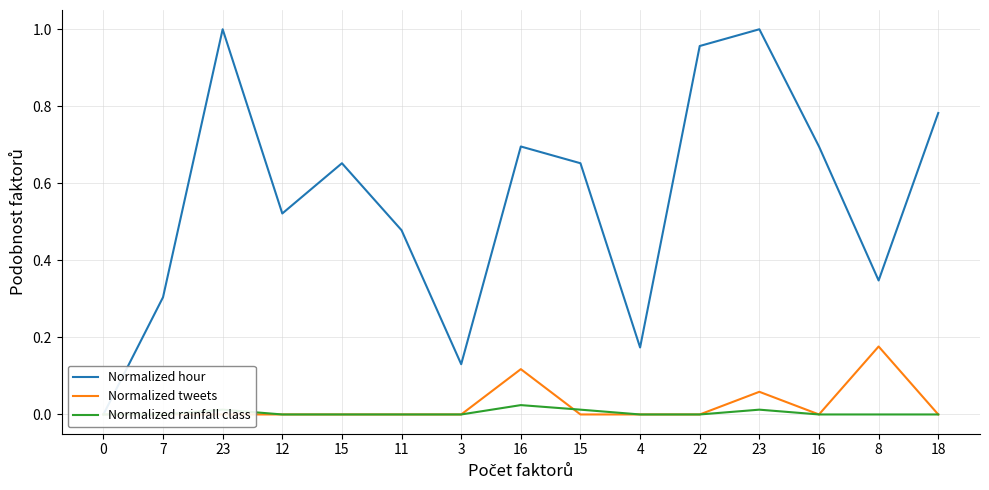

Reading right to left, list all the values displayed in this chart.

Normalized hour: 18=0.8	8=0.3	16=0.7	23=1.0	22=1.0	4=0.2	15=0.7	16=0.7	3=0.1	11=0.5	15=0.7	12=0.5	23=1.0	7=0.3	0=0.0
Normalized tweets: 18=0.0	8=0.2	16=0.0	23=0.1	22=0.0	4=0.0	15=0.0	16=0.1	3=0.0	11=0.0	15=0.0	12=0.0	23=0.0	7=0.0	0=0.0
Normalized rainfall class: 18=0.0	8=0.0	16=0.0	23=0.0	22=0.0	4=0.0	15=0.0	16=0.0	3=0.0	11=0.0	15=0.0	12=0.0	23=0.0	7=0.0	0=0.0